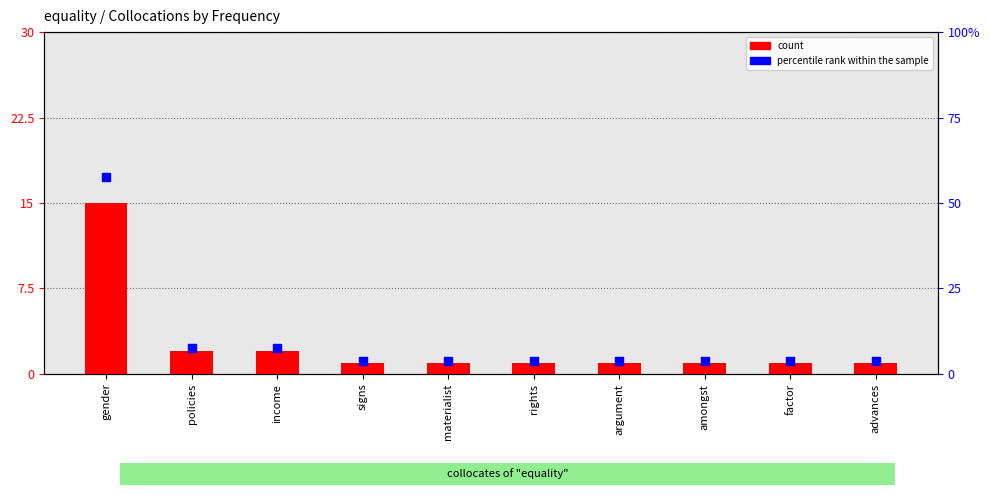

Which series reaches the minimum Y coordinate?

count